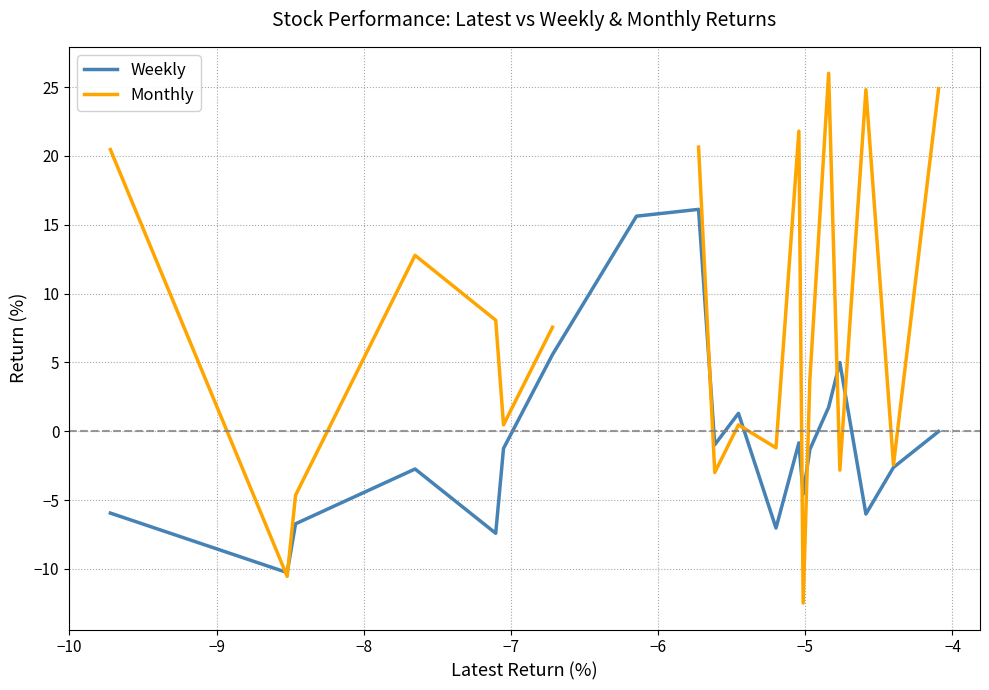

How many lines are shown in the chart?

2